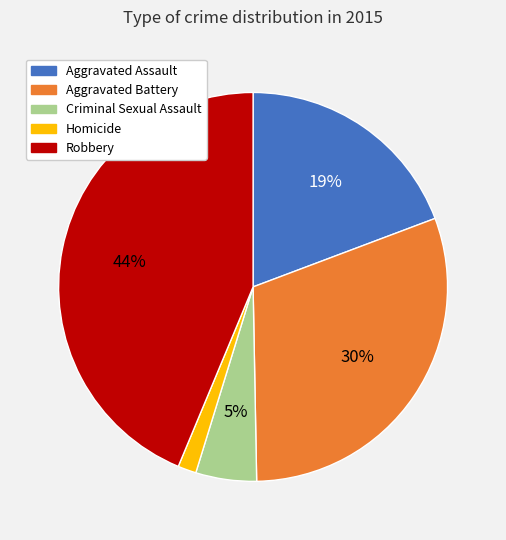

True or false: Aggravated Battery accounts for 30% of the total.

True